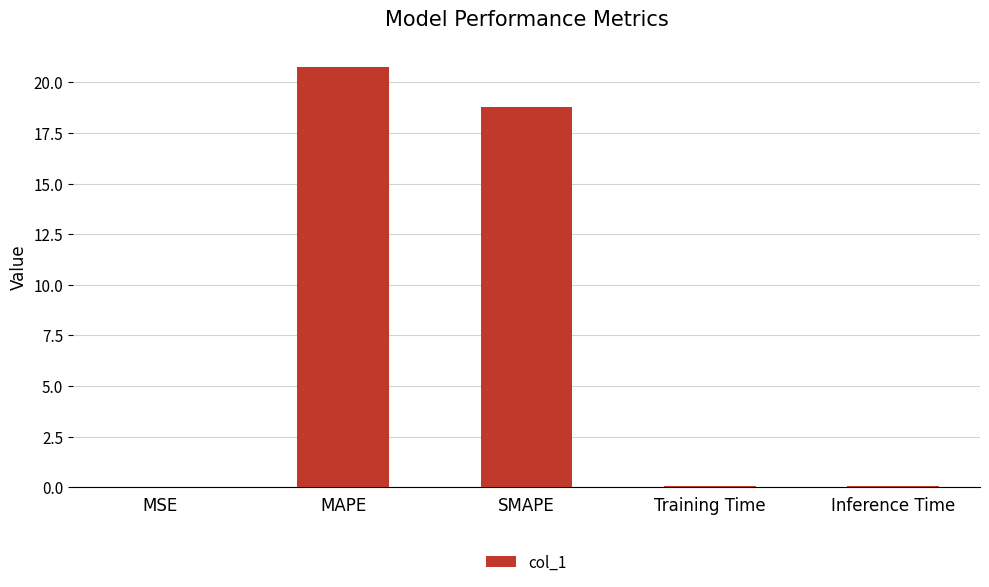

What is the maximum value shown in the chart?

20.7